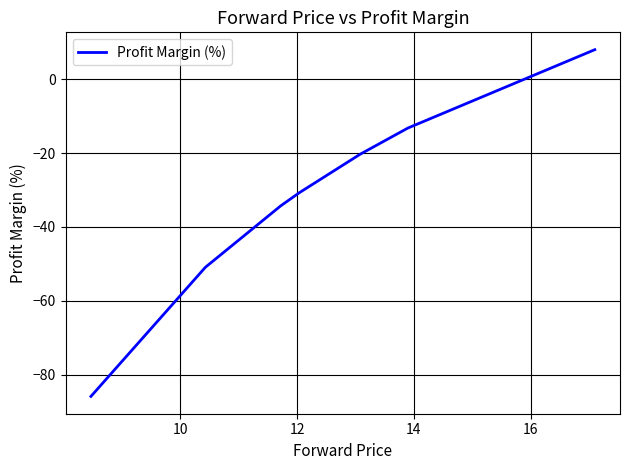

What is the difference between the maximum and second lowest values?

58.9